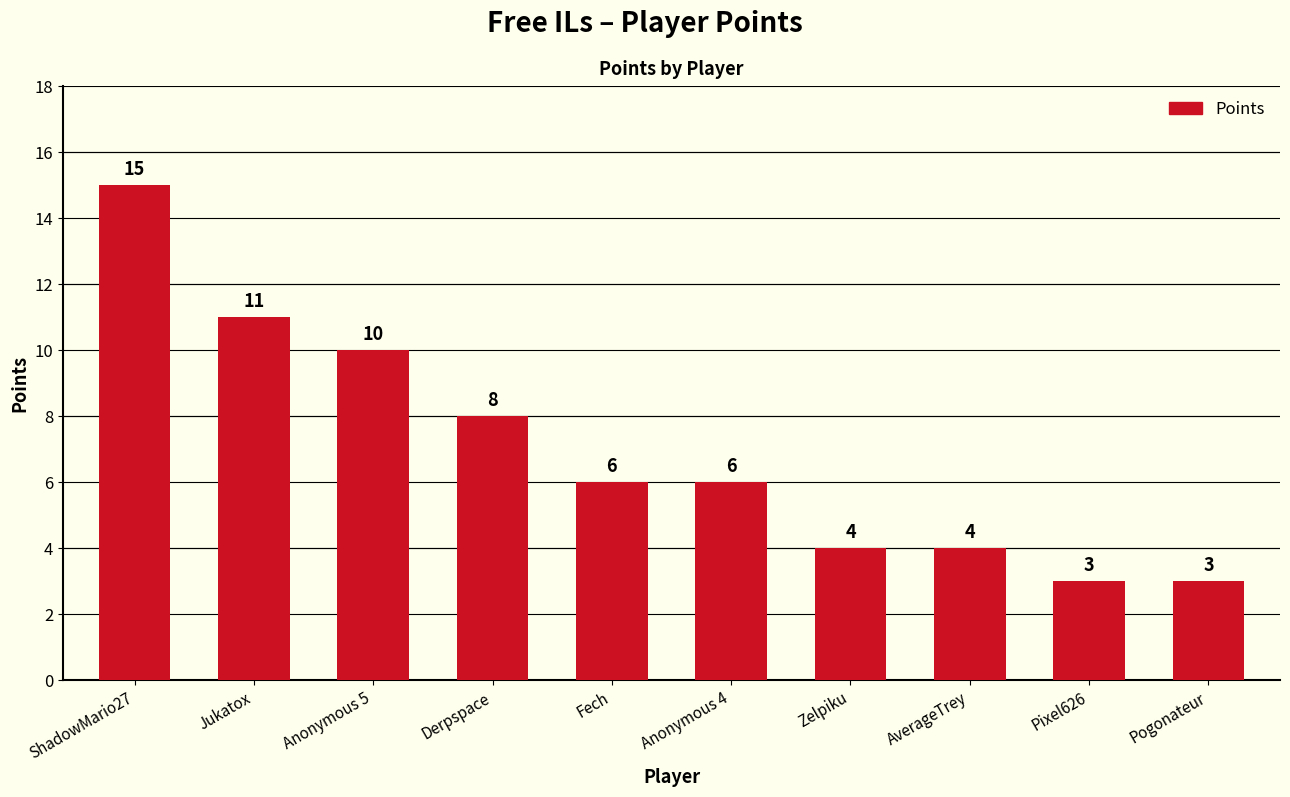

Where does the data first go above 6?

ShadowMario27